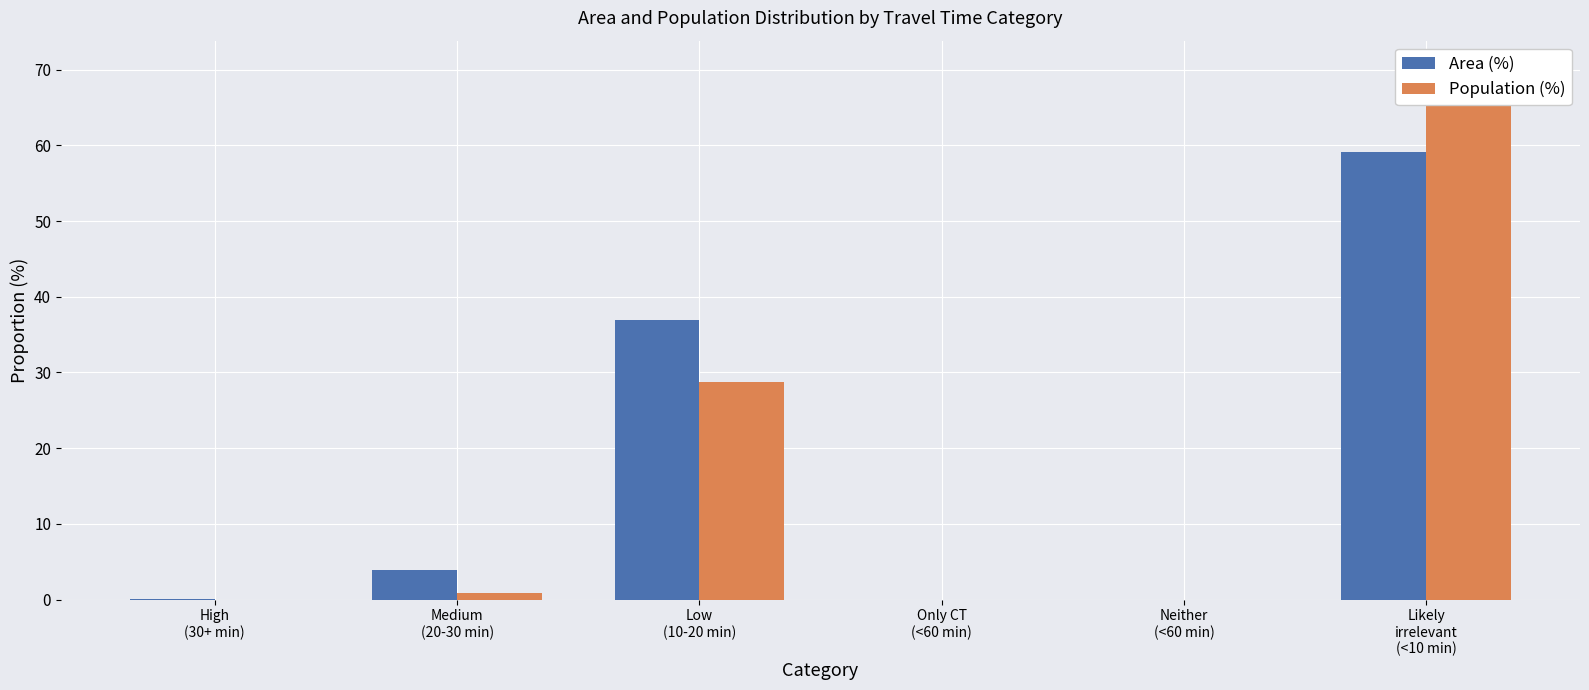

What is the average value of the Population (%) series?

16.7